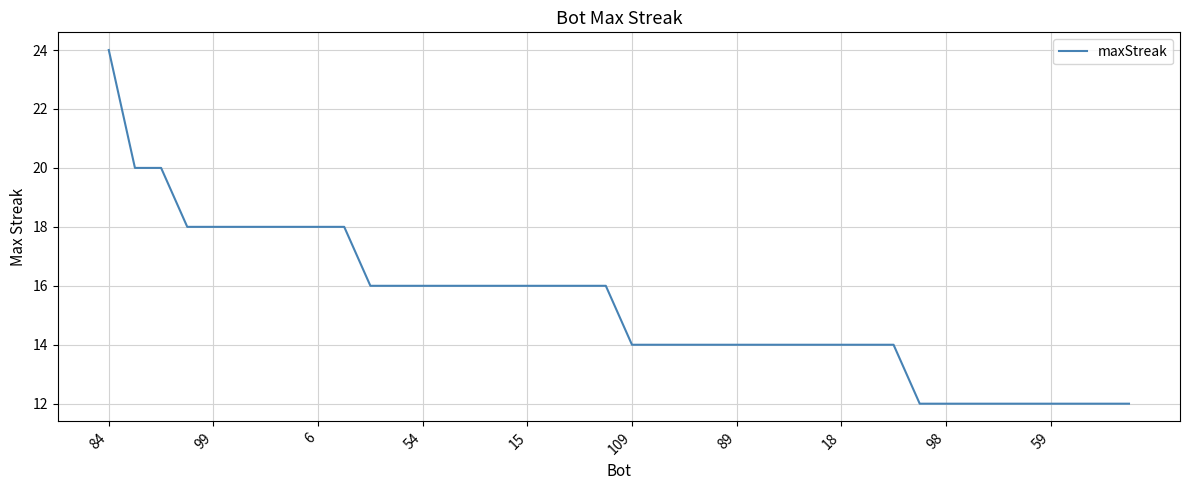

What is the greatest value displayed?

24